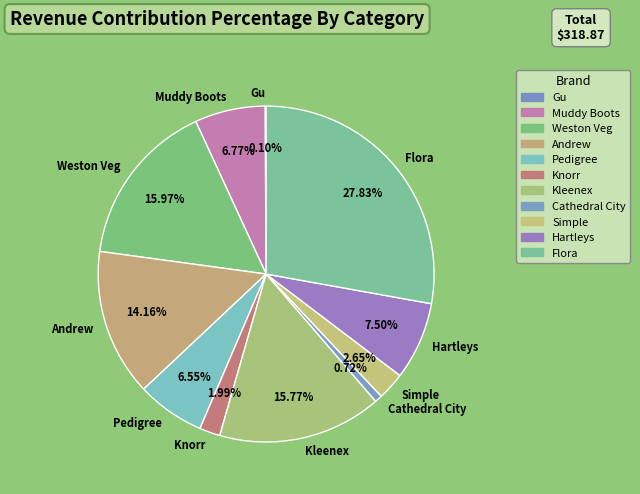

Approximately how many times larger is the value at Muddy Boots compared to Flora?

0.2